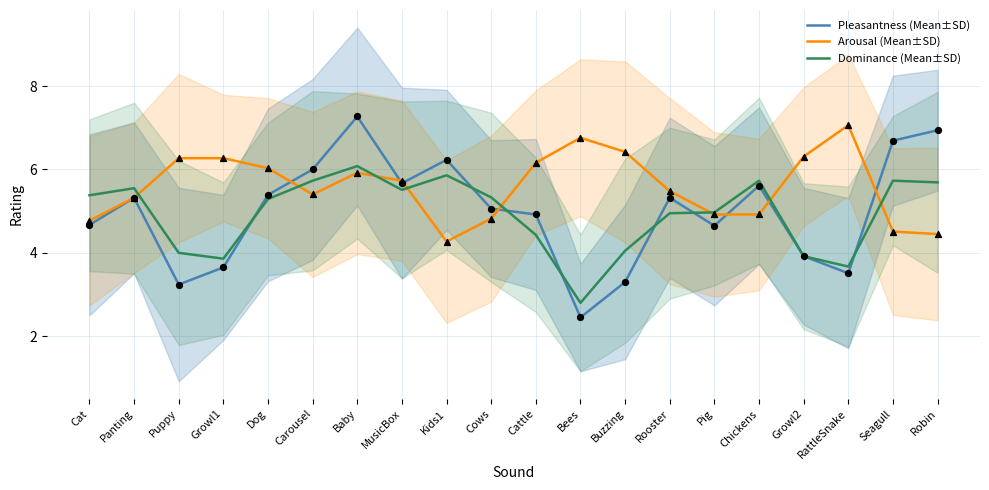

Is the value of Pleasantness (Mean±SD) at Pig greater than the value of Arousal (Mean±SD) at Cows?

No